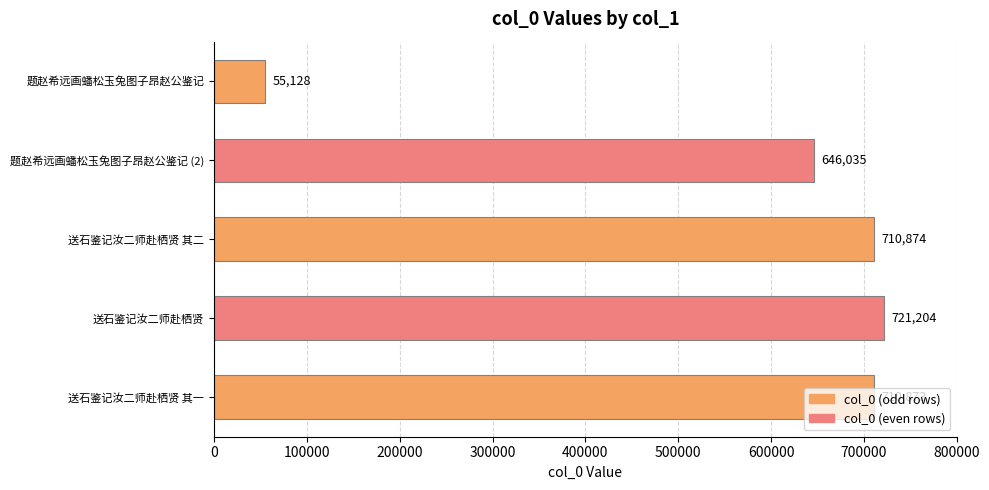

What is the change in value from 题赵希远画蟠松玉兔图子昂赵公鉴记 (2) to 送石鉴记汝二师赴栖贤 其二?

+64839